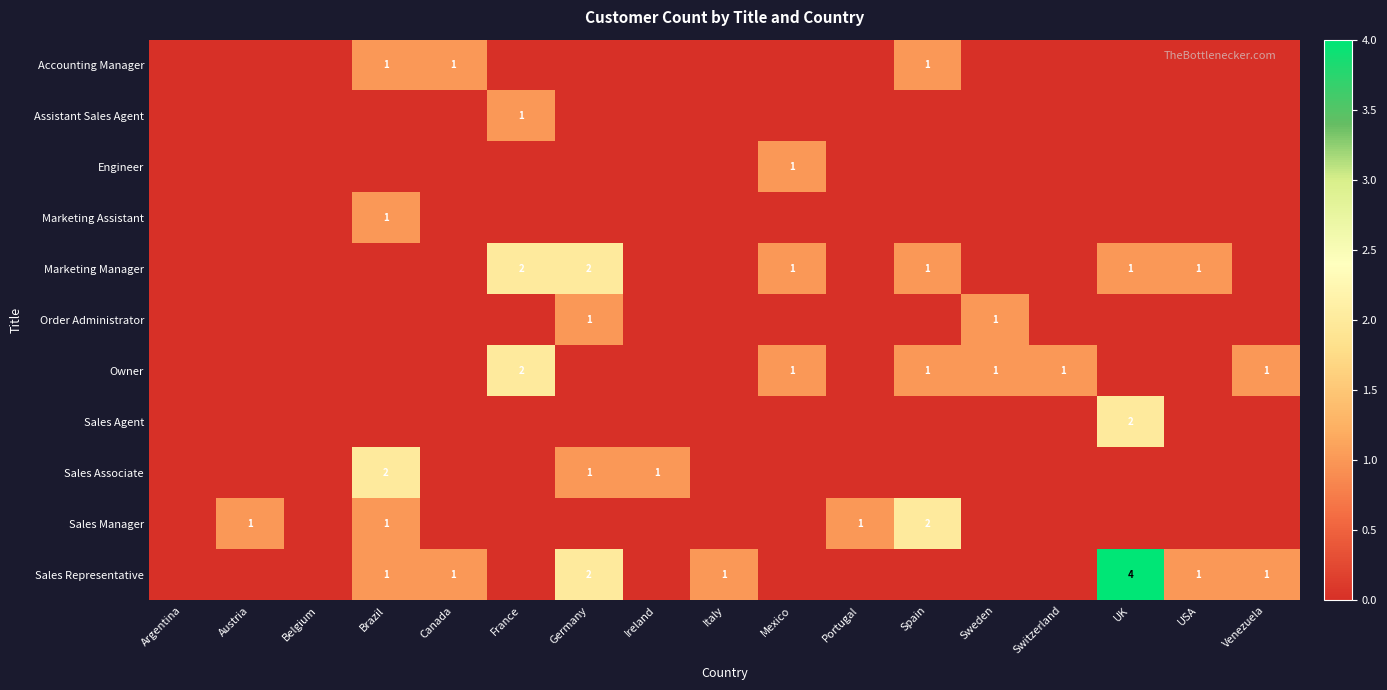

The value of Marketing Manager at Mexico is 1. True or false?

True